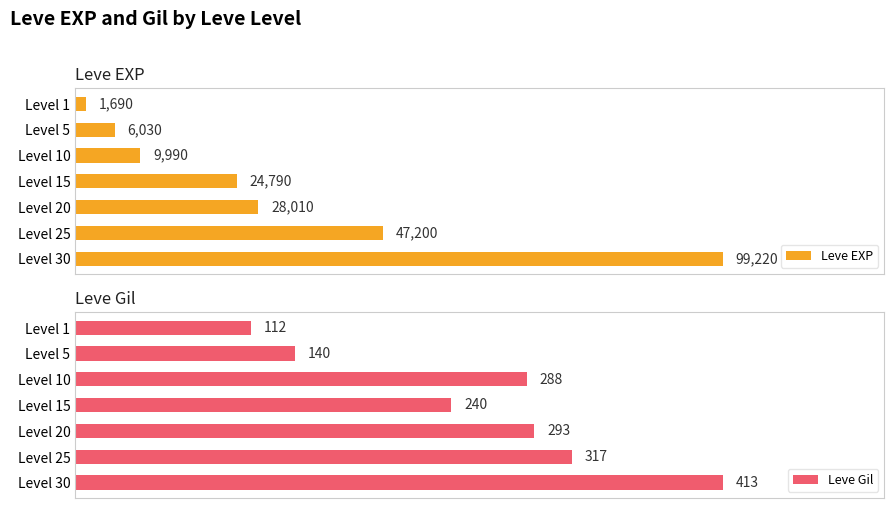

What is the difference between the second highest and minimum values in the Leve Gil series?

205